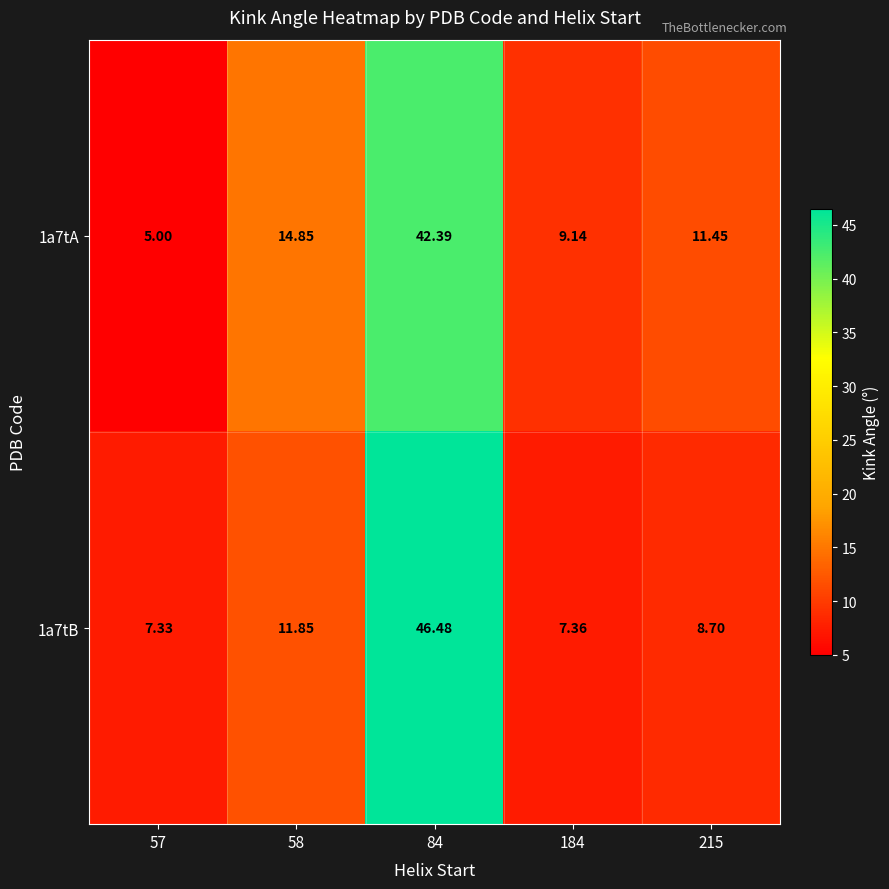

List the series in order of their peak value, highest first.

1a7tB, 1a7tA